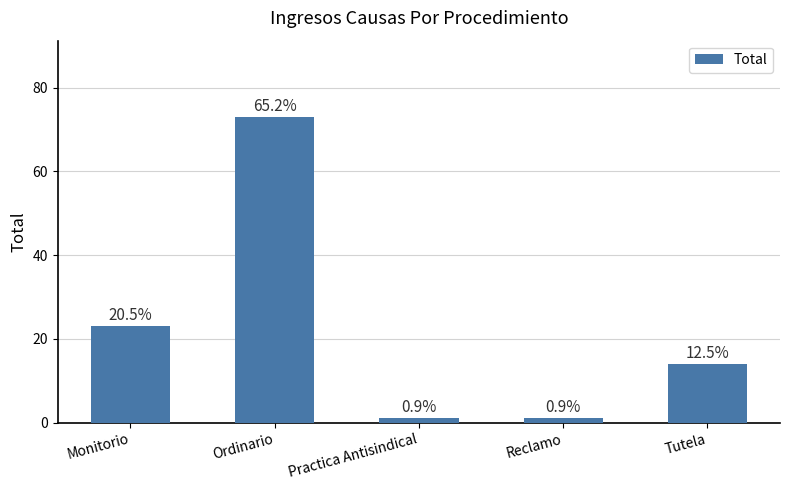

Reading left to right, extract all data points from this chart.

23	73	1	1	14